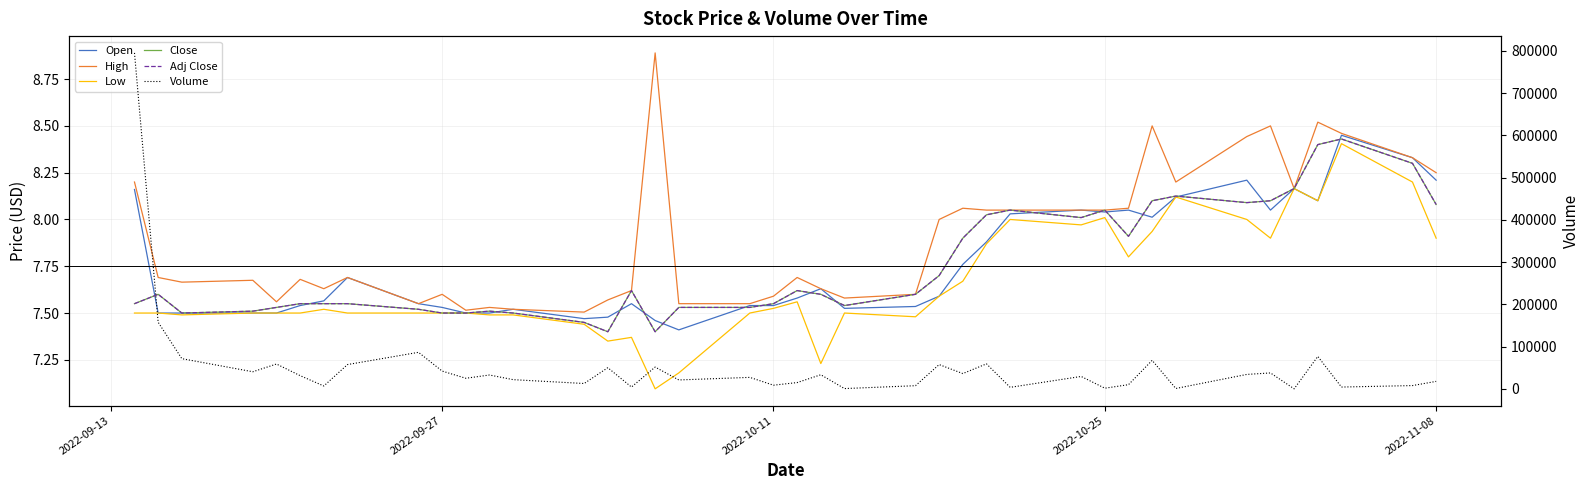

How many data points in Volume are above 31500?

19